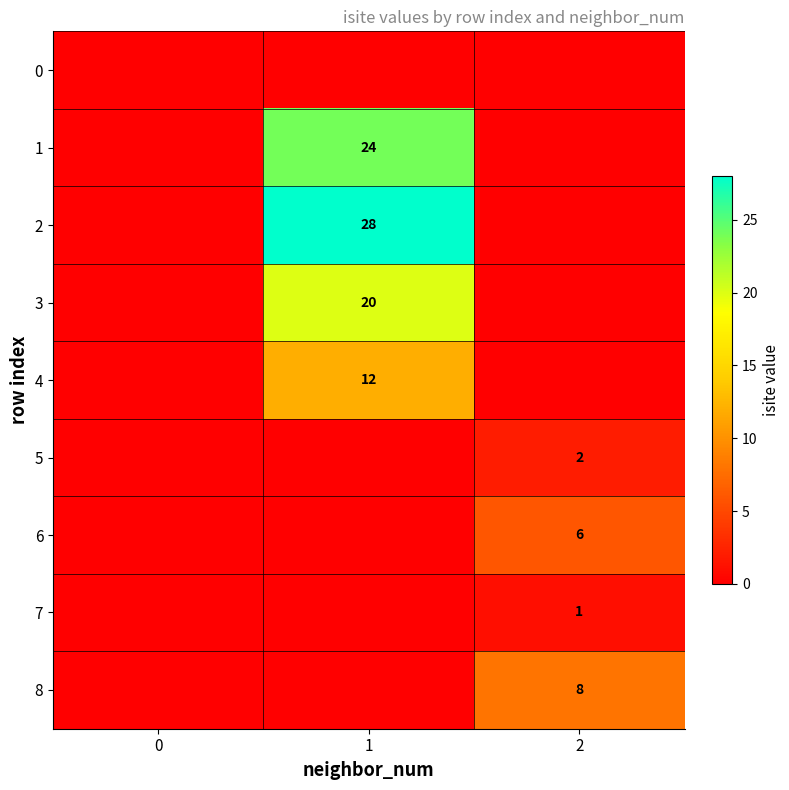

Which has a higher value, 1 or 2?

1